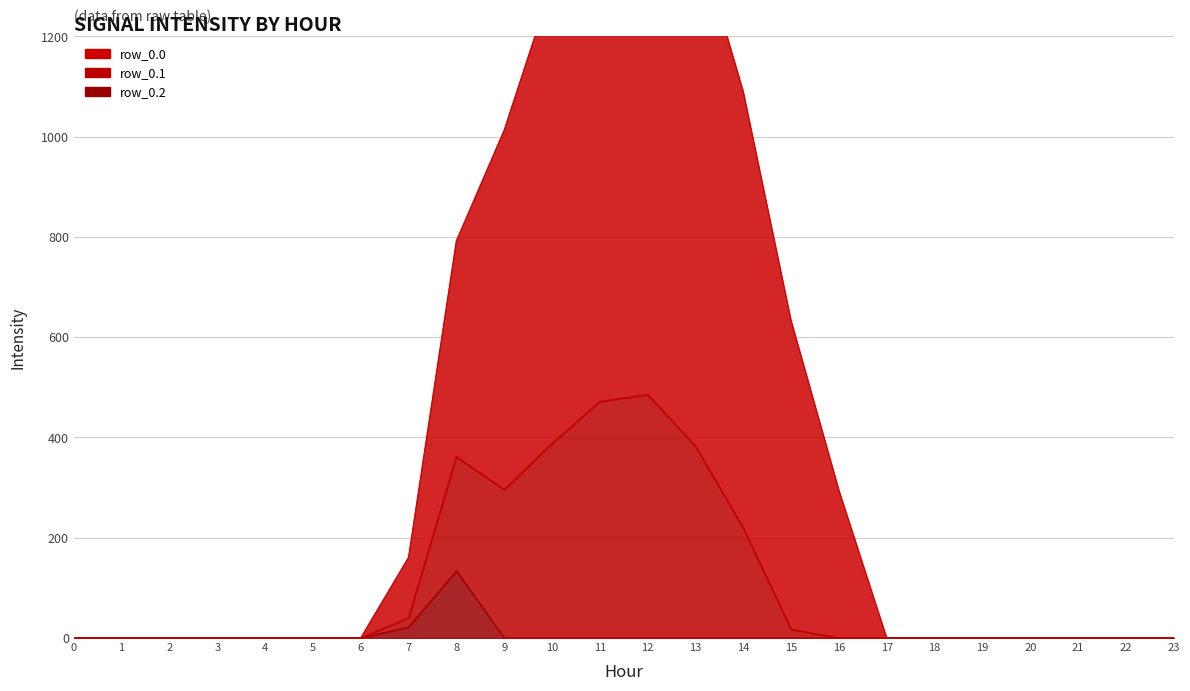

What is the difference between the second highest and minimum values in the row_0.0 series?

1532.0